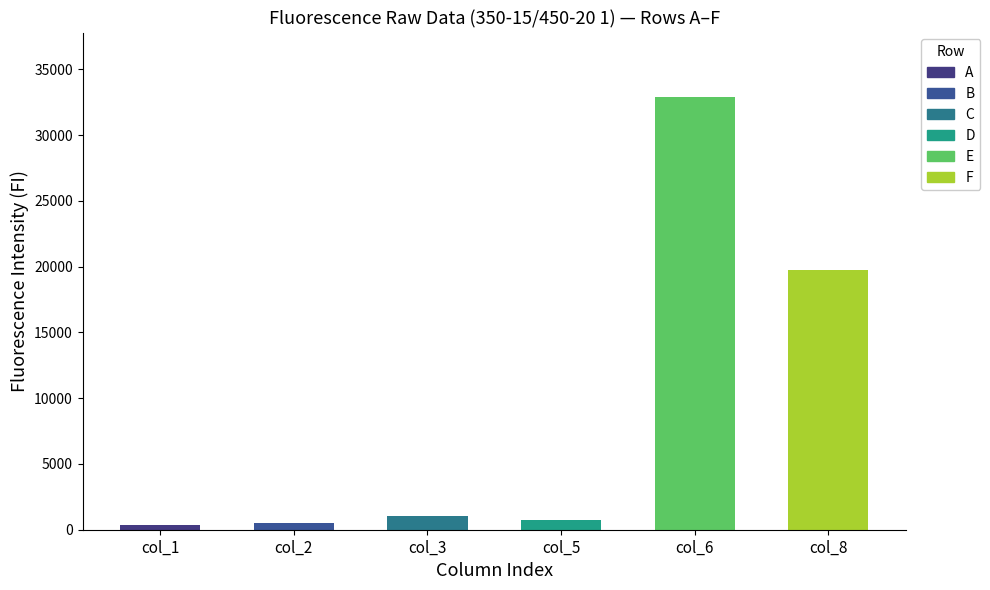

What is the maximum value shown in the chart?

32878